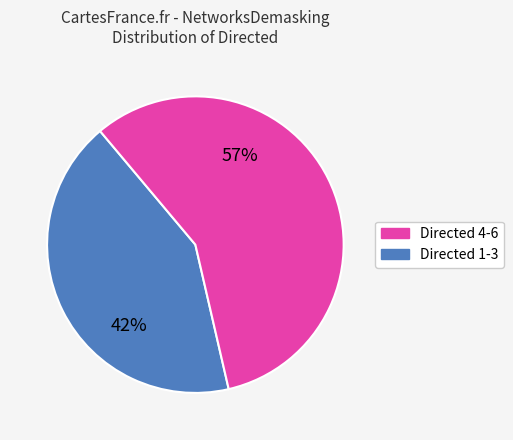

To the nearest percent, what is the average slice percentage?

50%